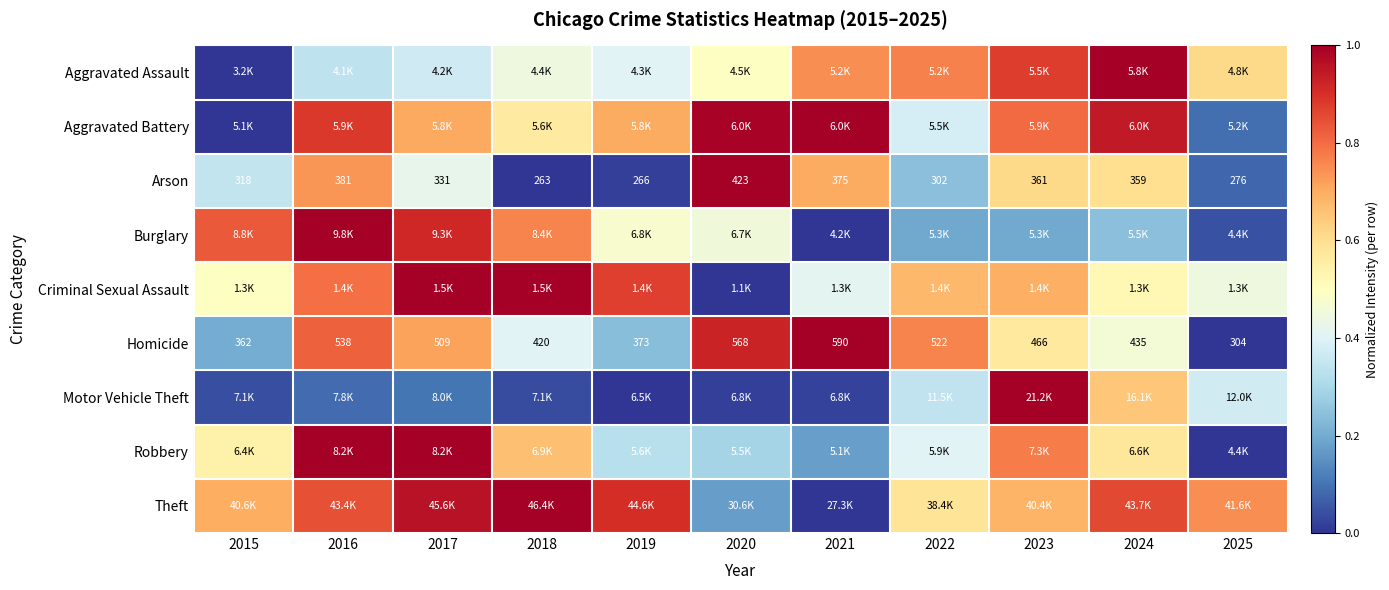

Which category has the highest value in the Arson series?

2020